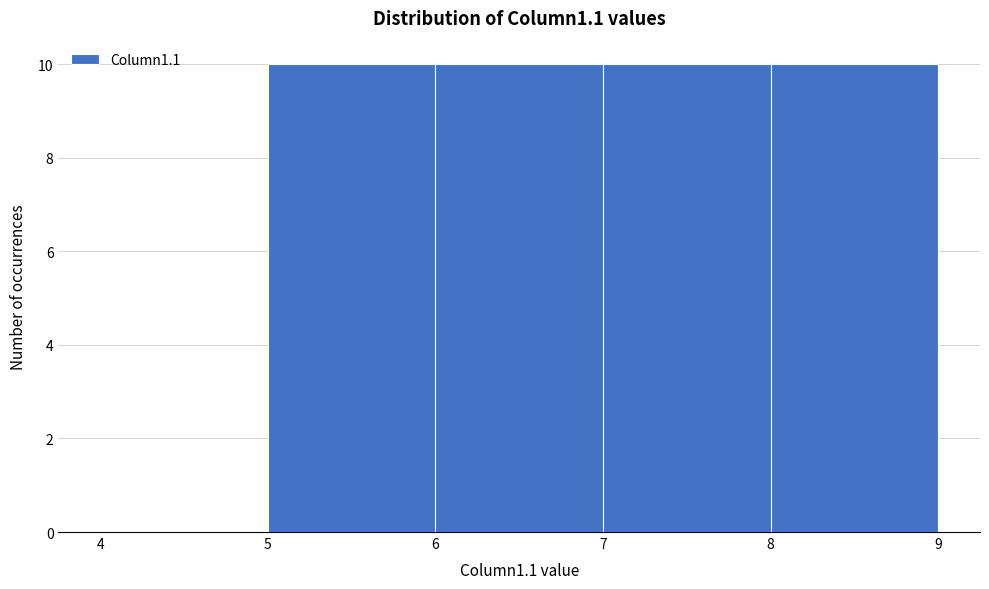

How tall is the bar that spans 6 to 7 on the x-axis? The values are not printed on the chart, so give them approximately, as read against the axis.

10